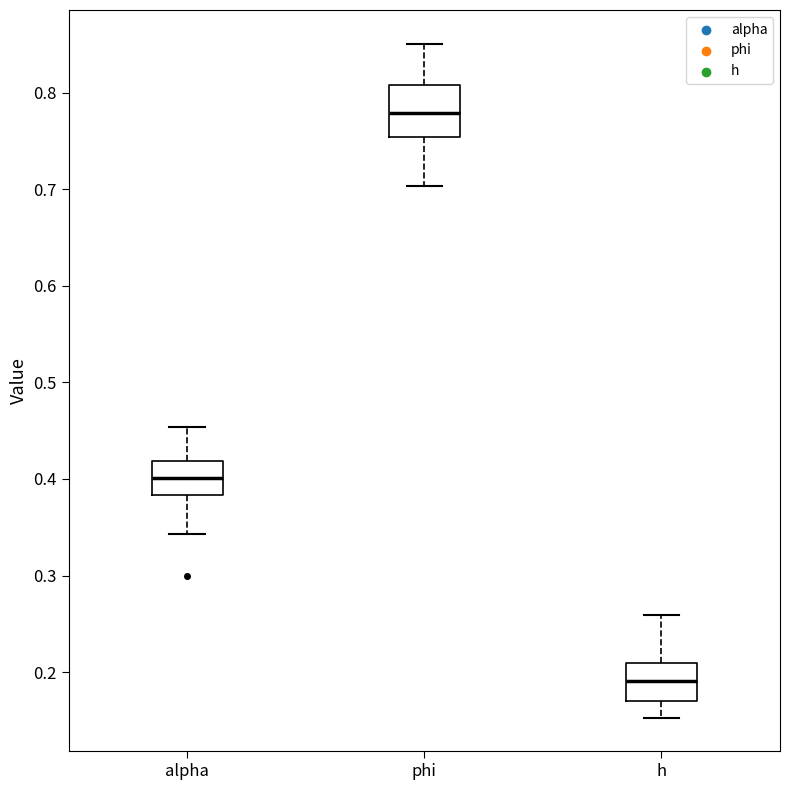

Which box has the highest median line?

phi